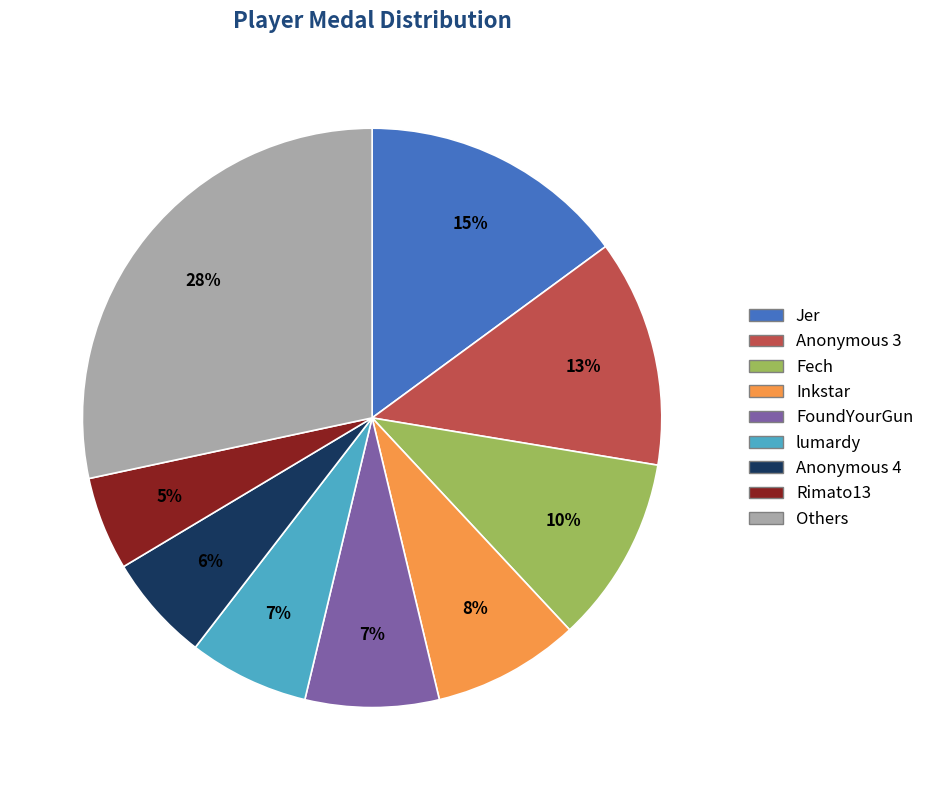

To the nearest percent, what is the difference between the largest and smallest slice percentages?

23%